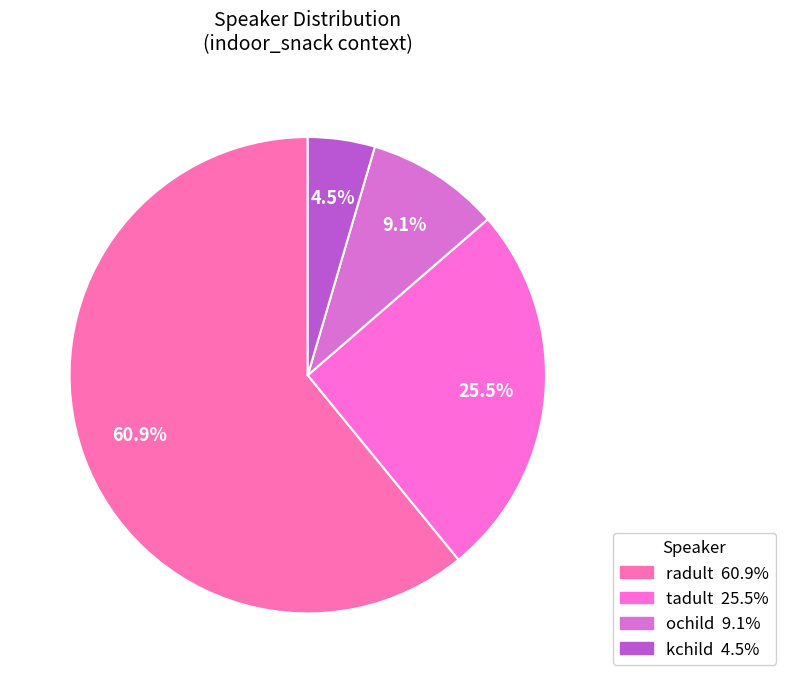

True or false: ochild accounts for 9% of the total.

True